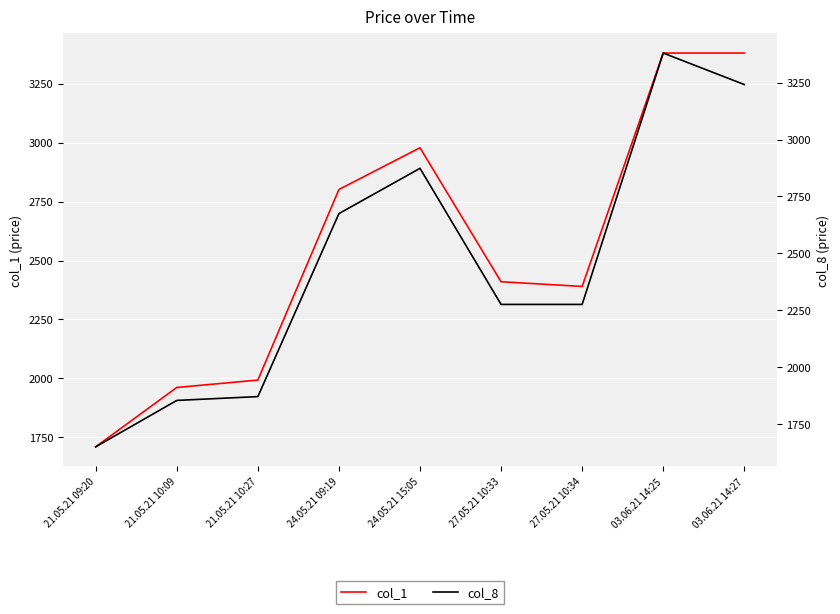

The value of col_8 at 21.05.21 09:20 is 1650.7. True or false?

True